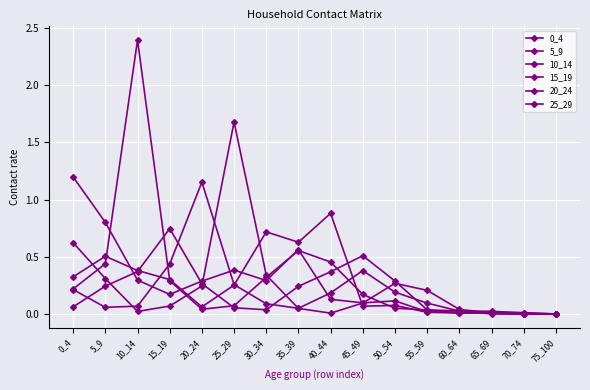

How many intersections are there between 5_9 and 10_14?

7